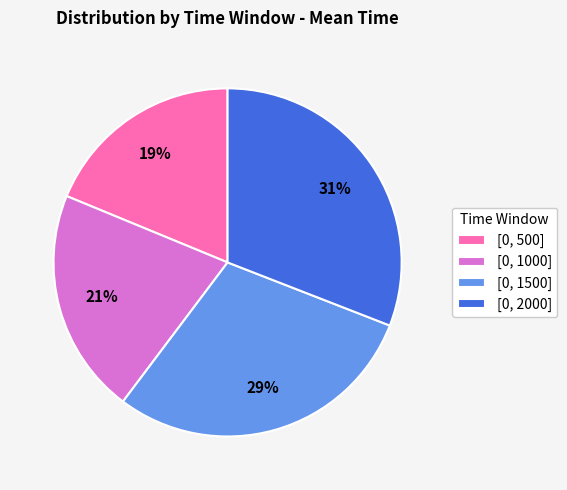

What percentage is the [0, 2000] slice, to the nearest percent?

31%